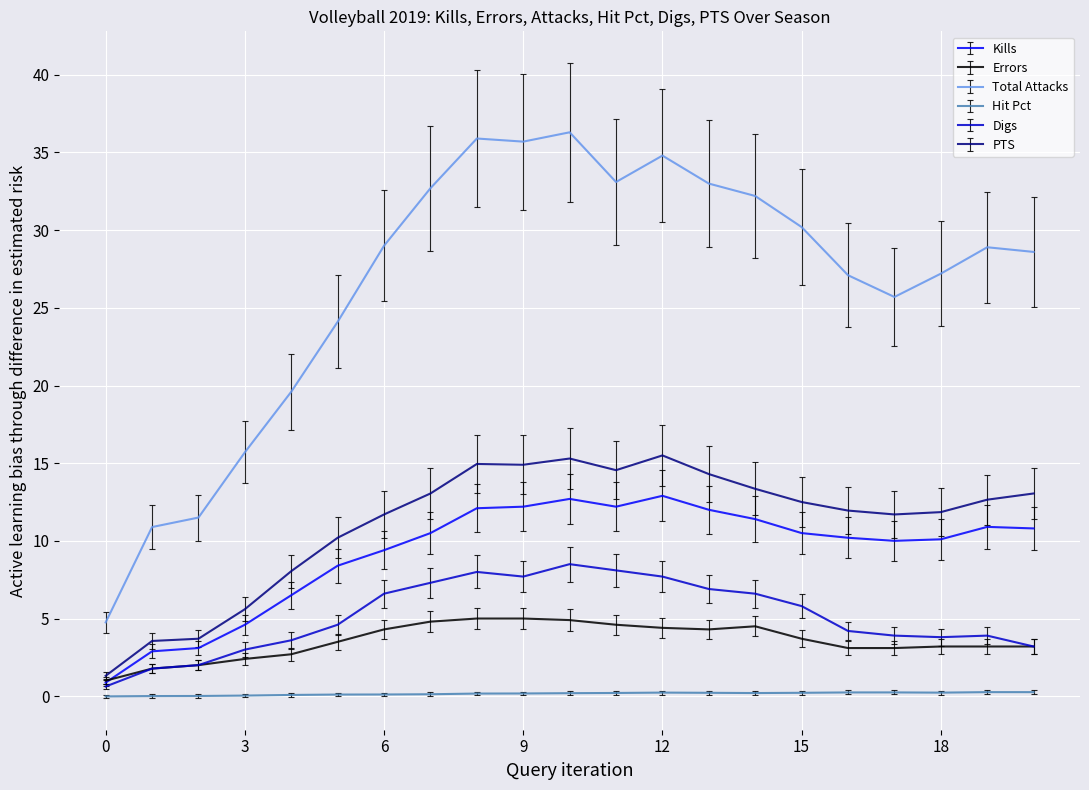

Rank the series by their maximum value, from lowest to highest.

Hit Pct, Errors, Digs, Kills, PTS, Total Attacks